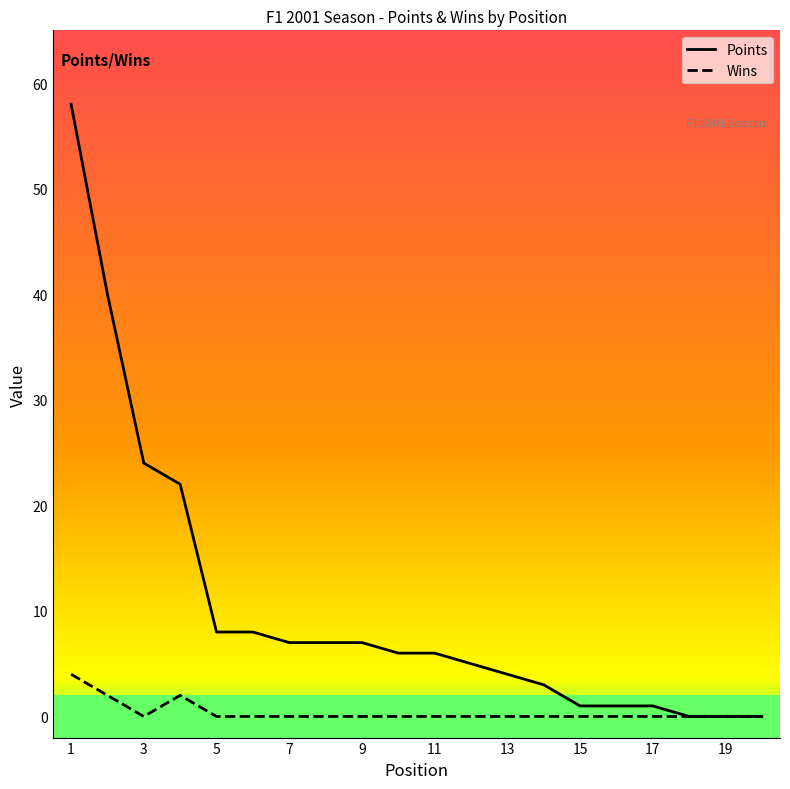

The value of Wins at 1 is 4. True or false?

True